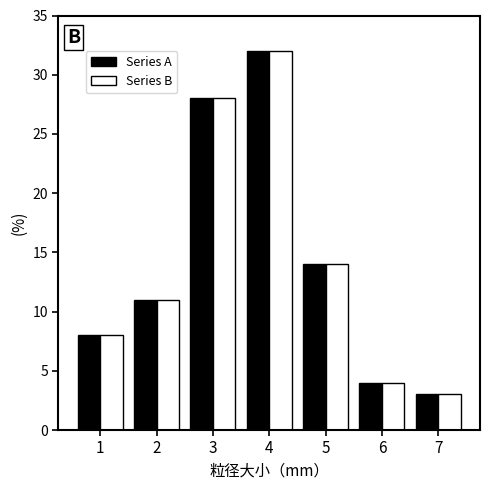

Reading right to left, extract all data points from this chart.

Series A: 3	4	14	32	28	11	8
Series B: 3	4	14	32	28	11	8